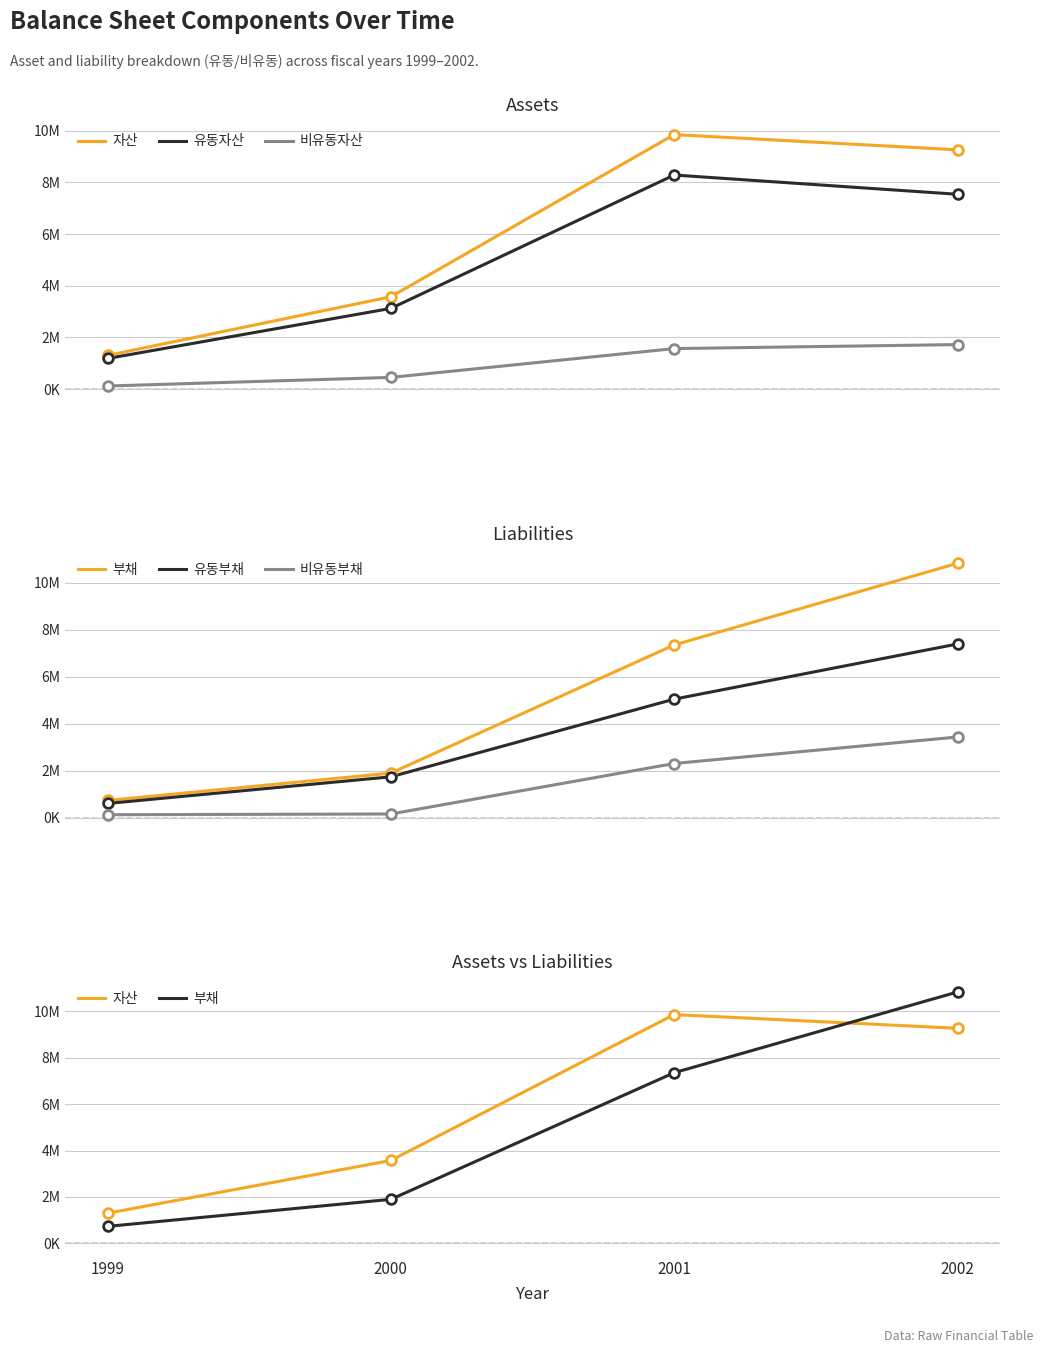

At which label does 자산 reach its peak?

2001